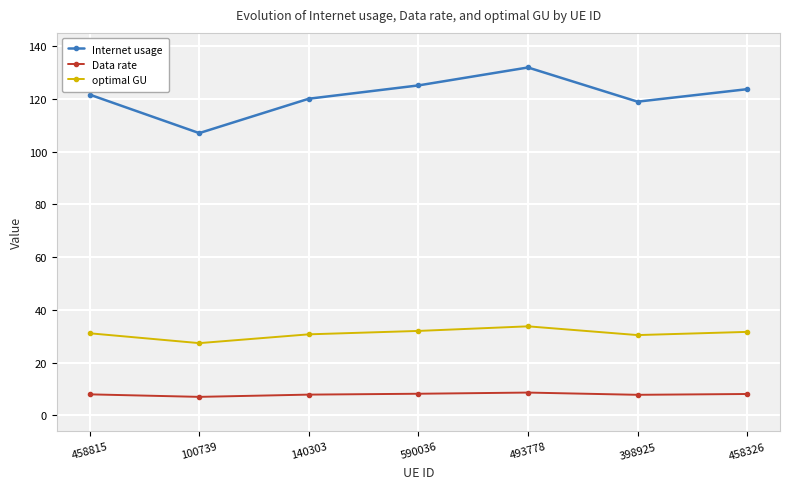

What is the average value of the Internet usage series?

121.2